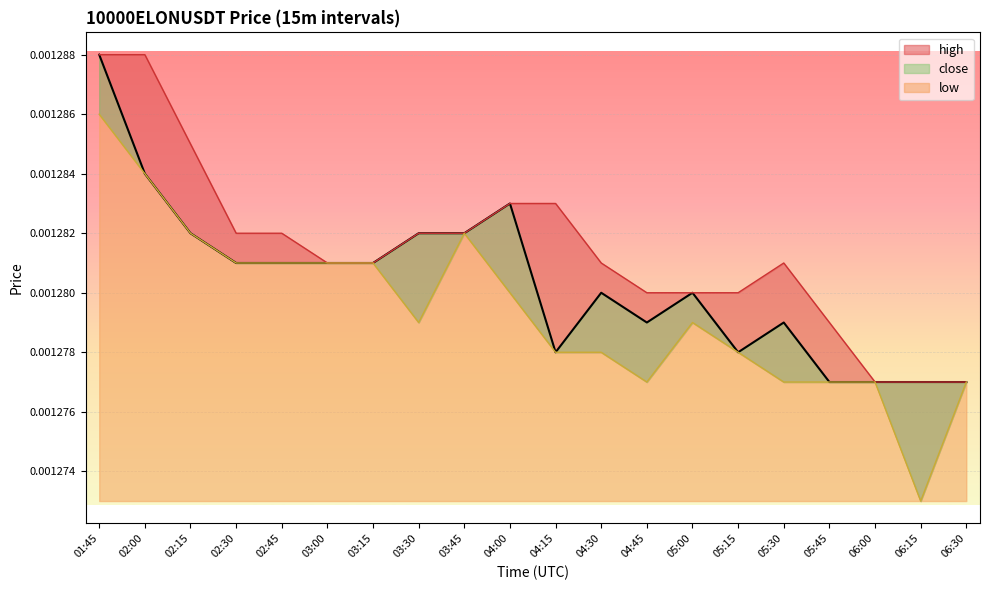

Which category has the highest value in the high series?

01:45